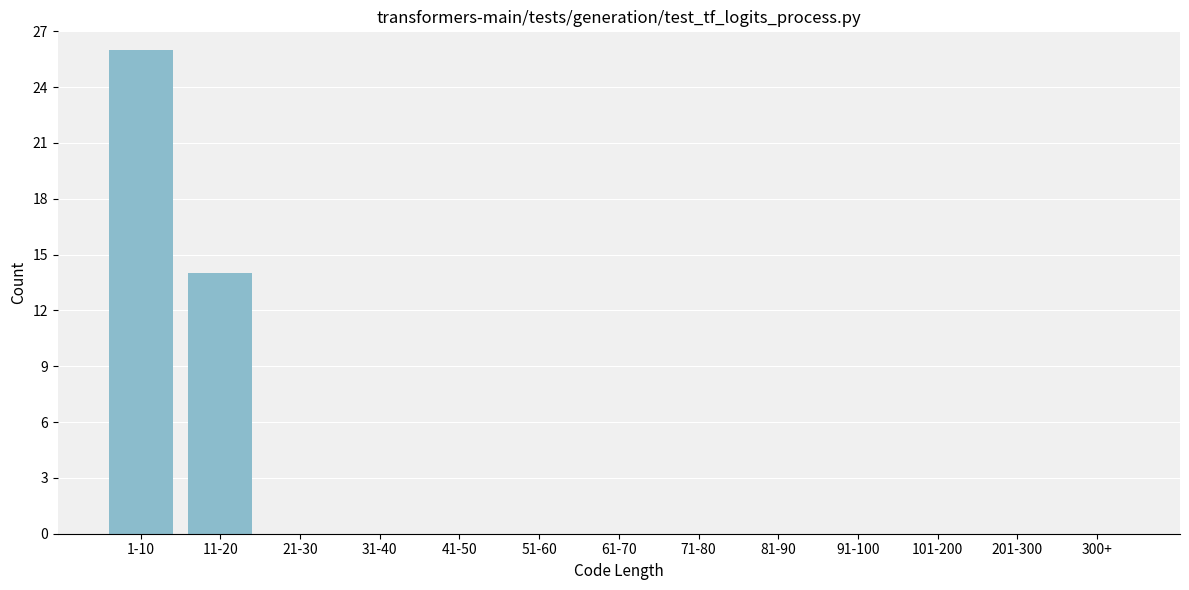

Reading left to right, what are all the values shown in this chart?

1-10=26	11-20=14	21-30=0	31-40=0	41-50=0	51-60=0	61-70=0	71-80=0	81-90=0	91-100=0	101-200=0	201-300=0	300+=0